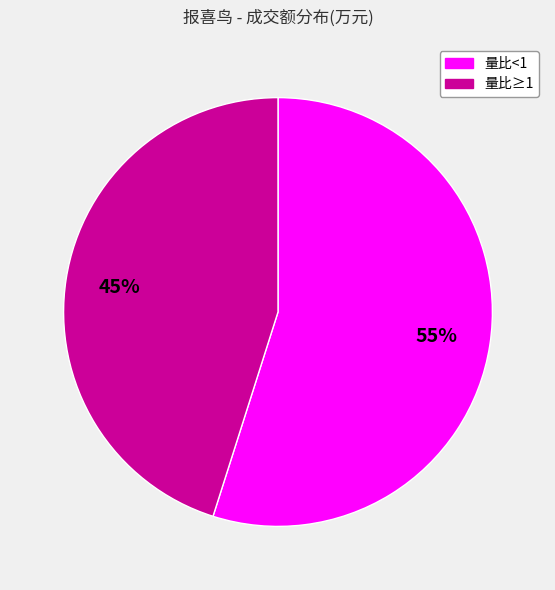

True or false: 量比≥1 accounts for 45% of the total.

True